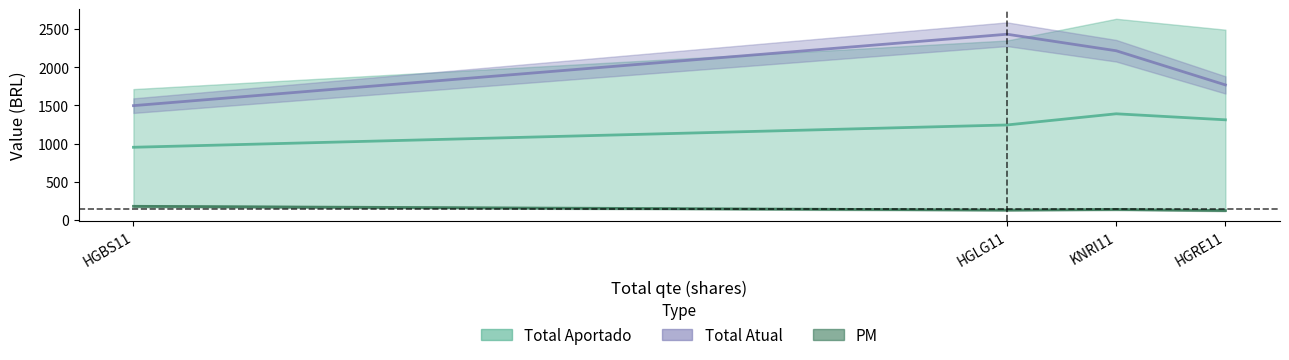

True or false: PM and Total Atual intersect in this chart.

False